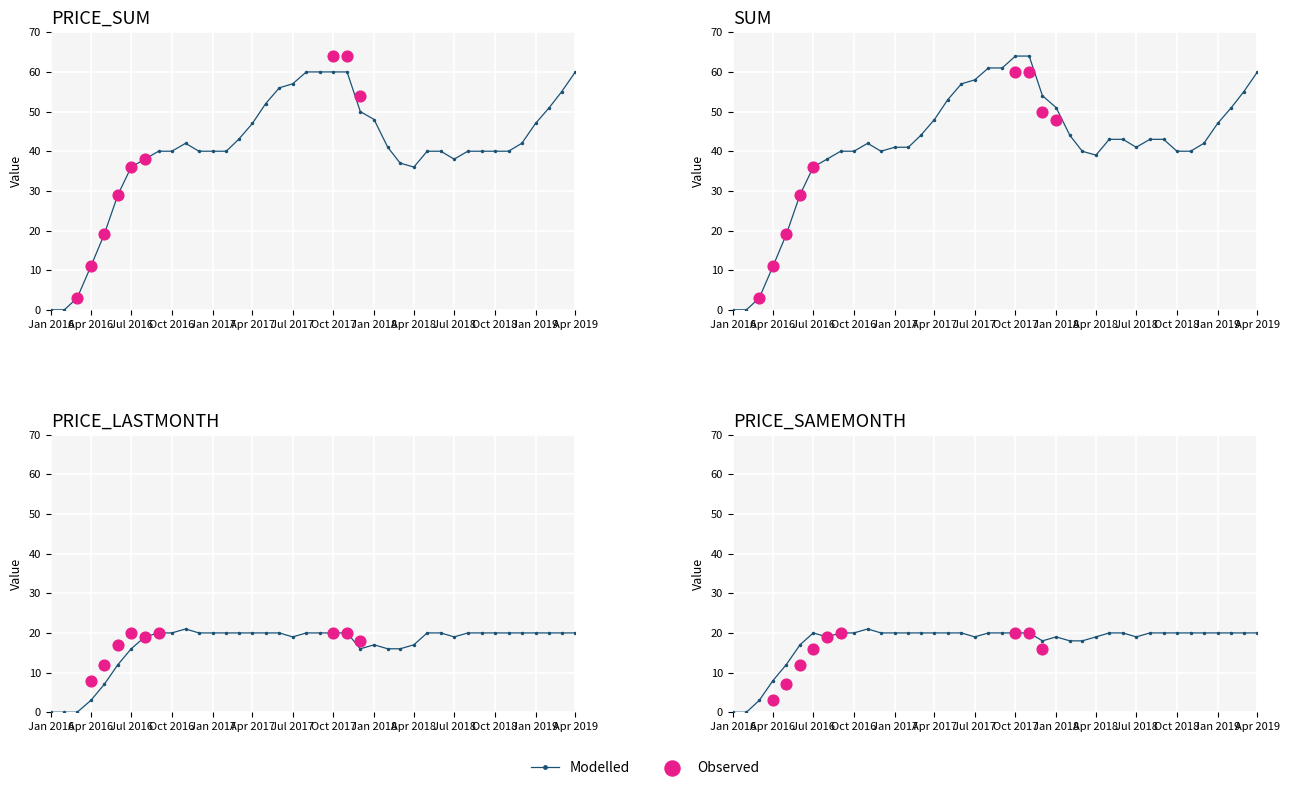

Which series reaches the maximum Y coordinate?

SUM